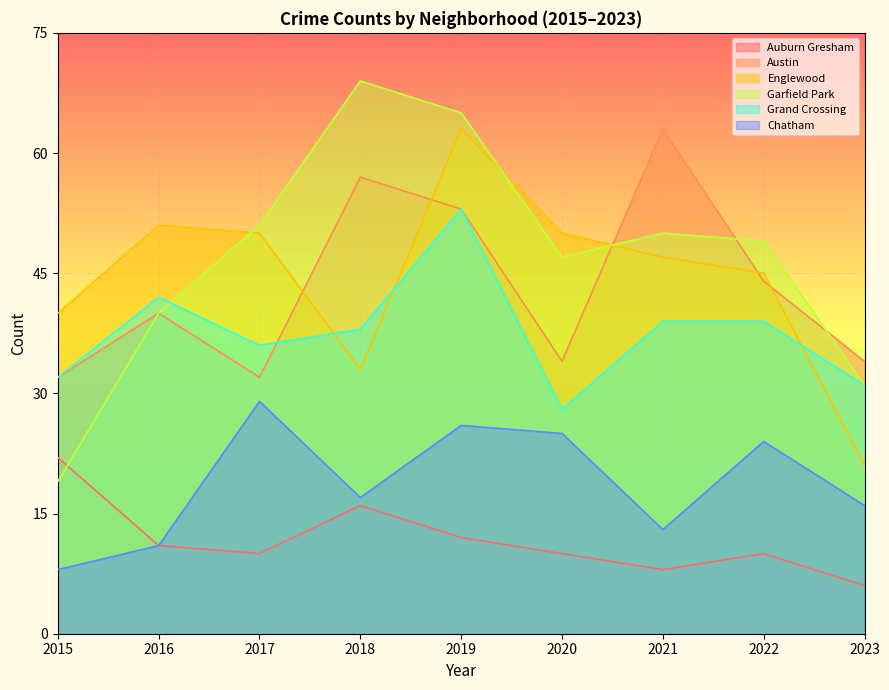

At which label does Englewood reach its peak?

2019